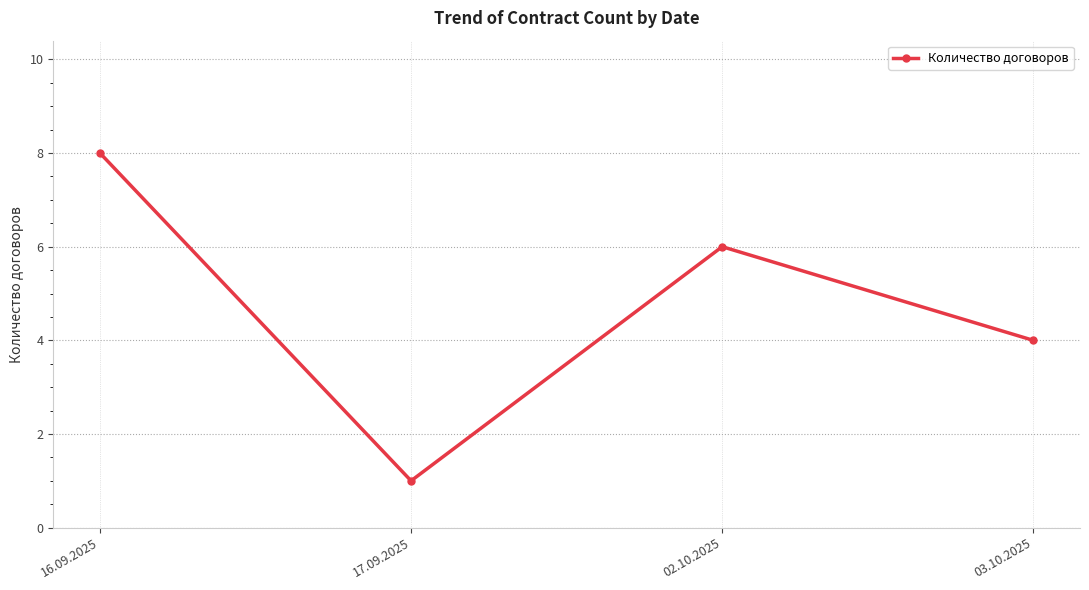

How many interior local valleys (lower than both neighbors) does the data have?

1